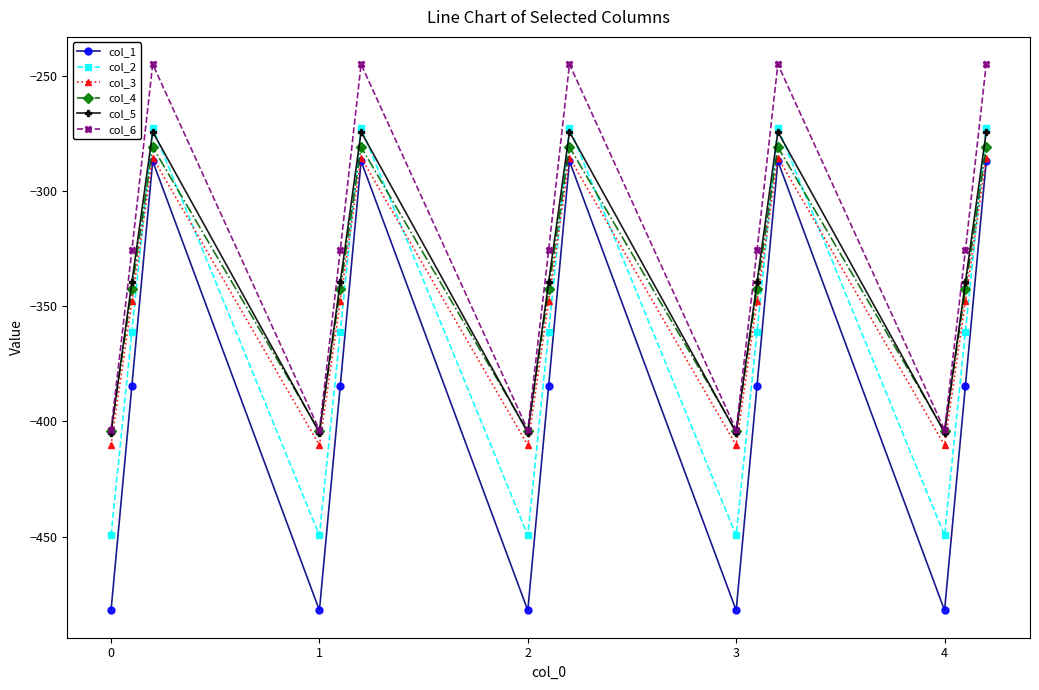

What is the maximum value for col_5?

-274.4